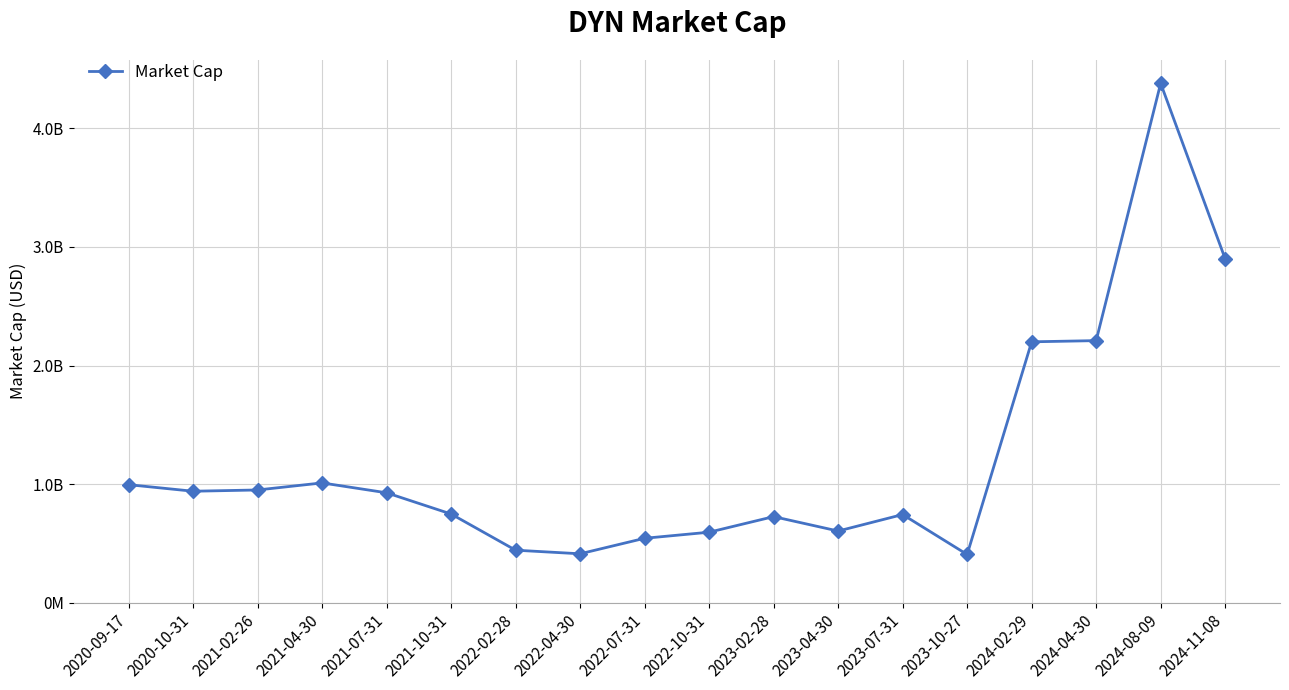

What is the average value?

1207267778